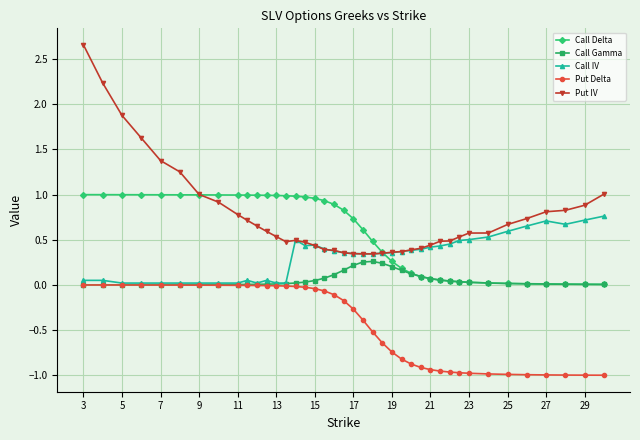

True or false: Call IV and Call Delta cross at least once.

True